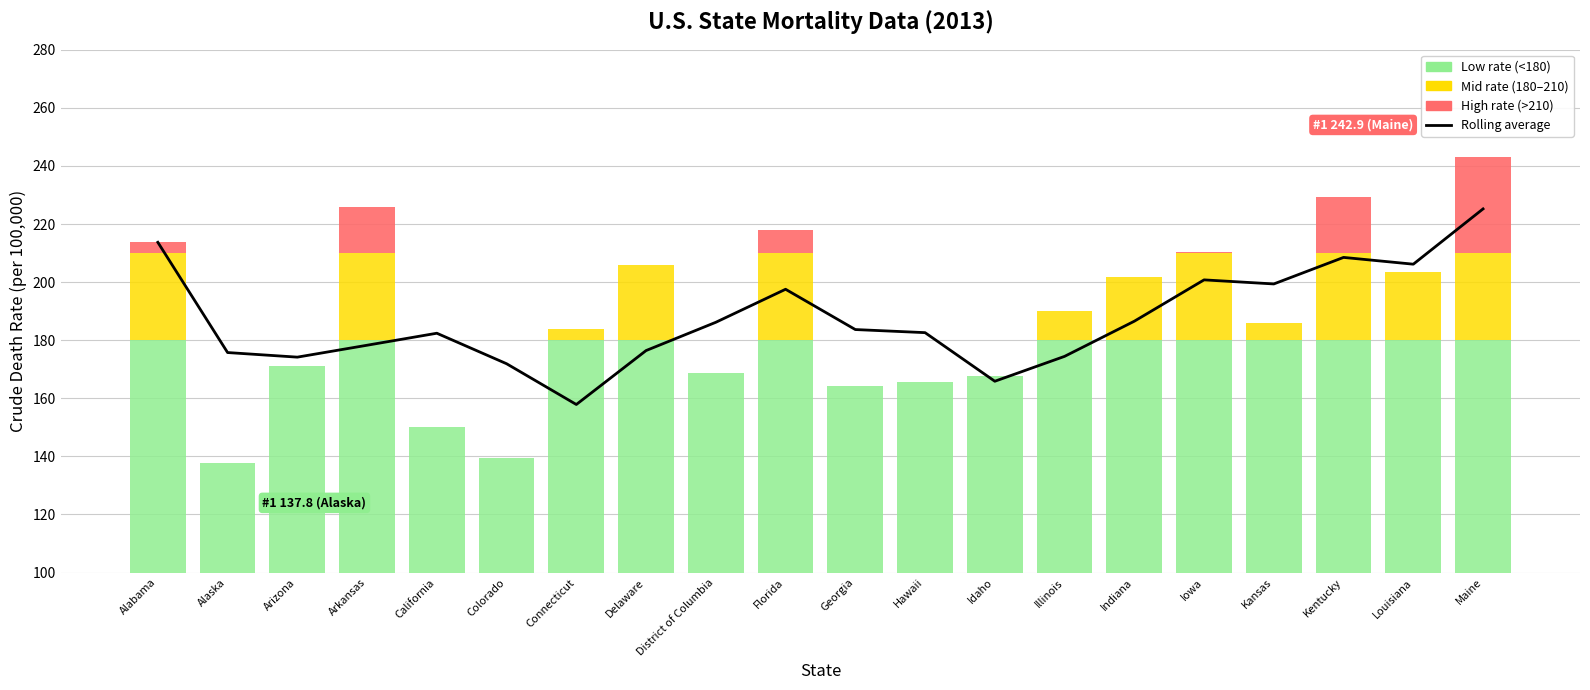

What is the approximate value at Arkansas?

178.3